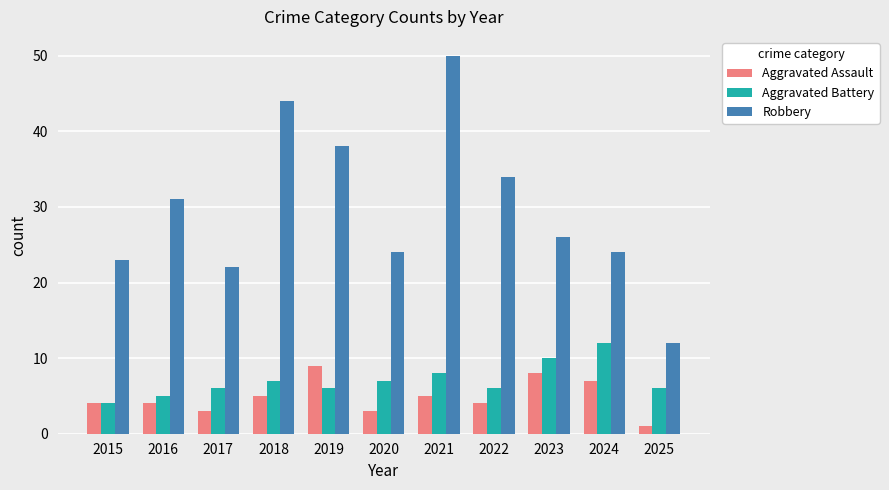

The Aggravated Battery series shows 6 at 2025. True or false?

True